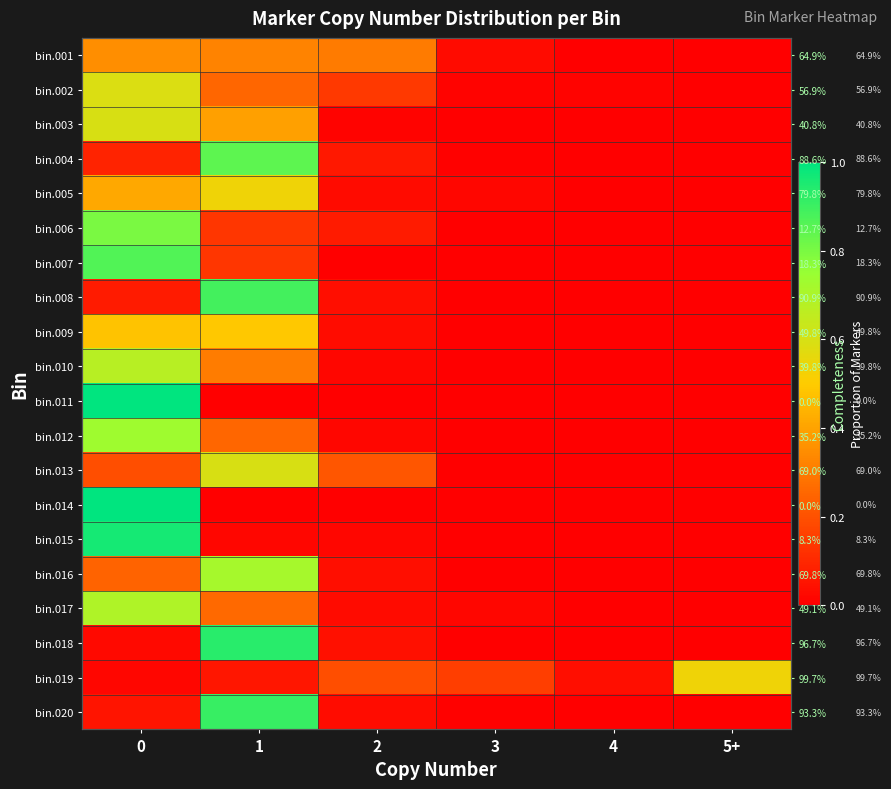

Which series has the largest range (max minus min)?

bin.011